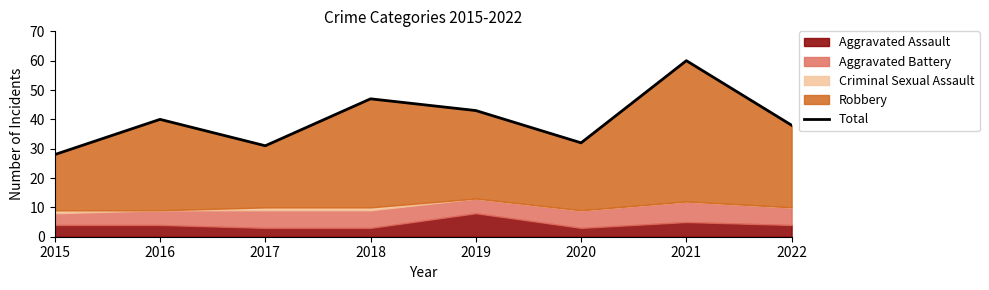

Reading left to right, what are all the values shown in this chart?

28	40	31	47	43	32	60	38